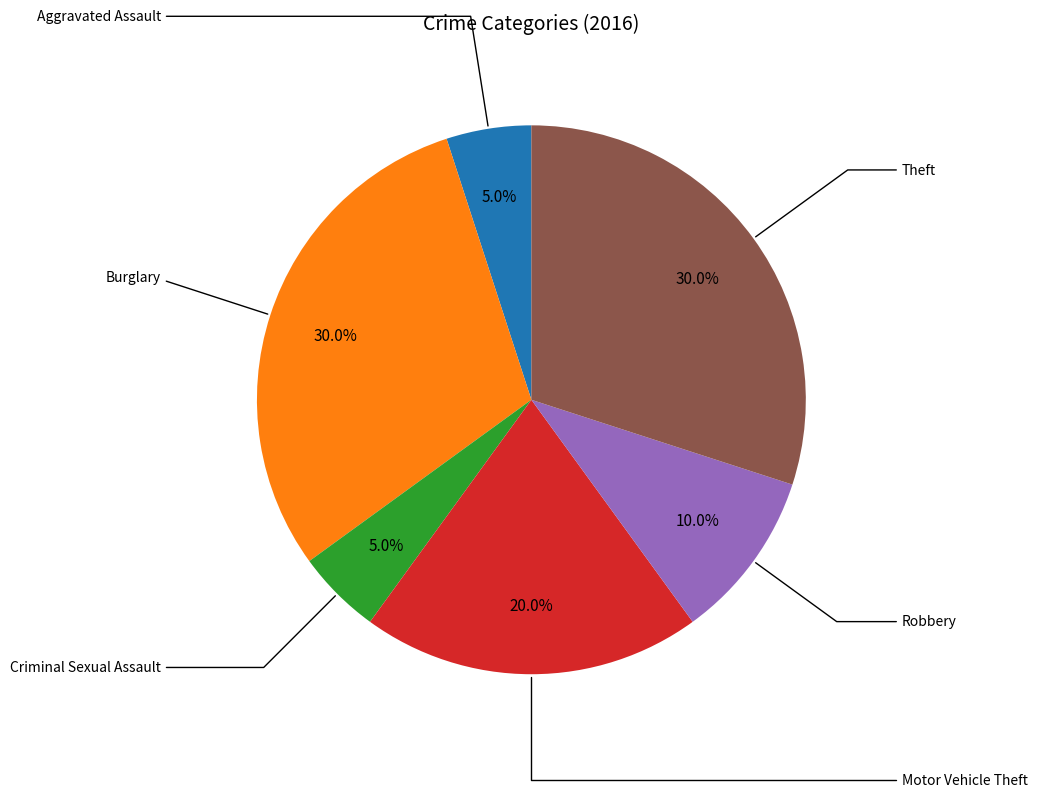

Is there any slice that represents more than half of the pie?

No